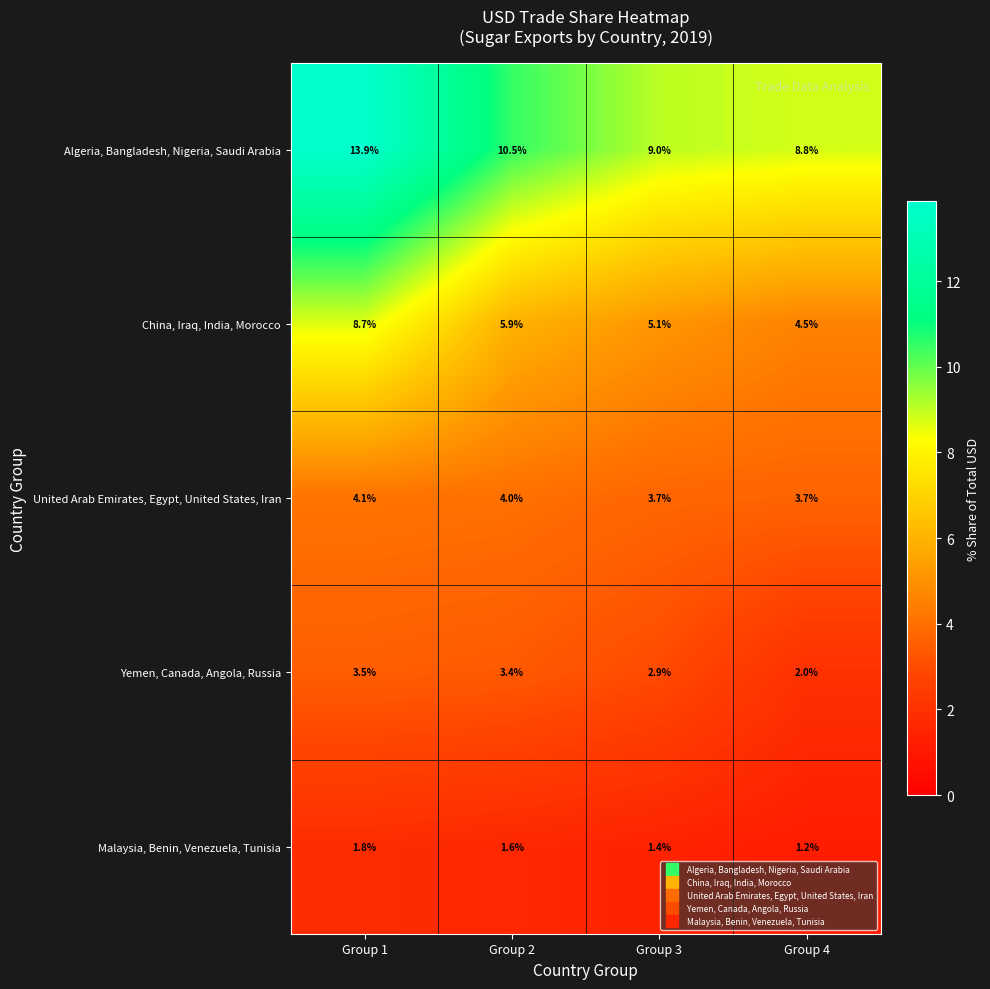

What is the average value of the United Arab Emirates, Egypt, United States, Iran series?

3.9